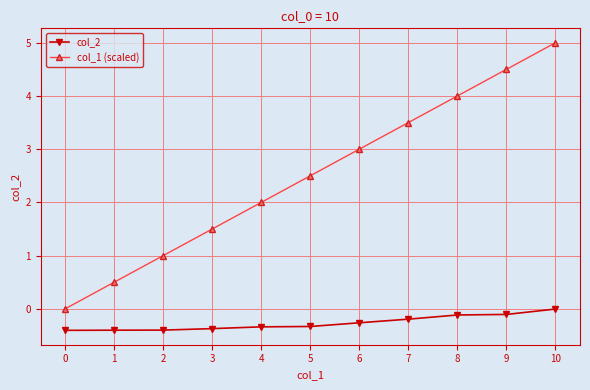

What are all the series names shown in the legend?

col_2, col_1 (scaled)